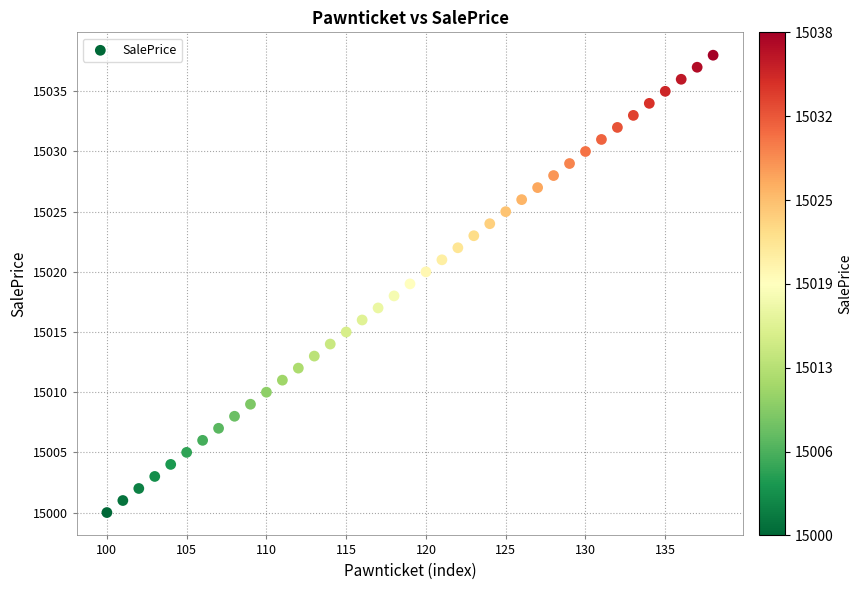

What is the range of X values (max minus min)?

38